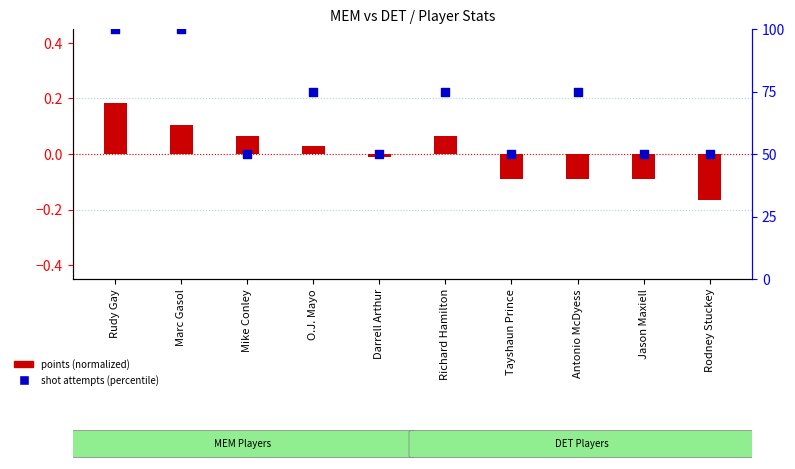

What is the total value across all series at Darrell Arthur?

50.0